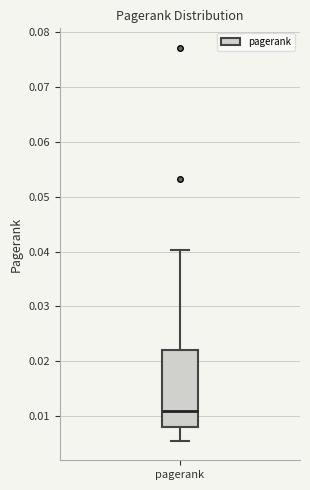

Transcribe this box plot: give where the median line is, the range the box spans, and where the two whiskers end, as read against the y-axis. The values are not printed on the chart, so give them approximately, as read against the axis.

median 0.011, box 0.008 to 0.022, whiskers 0.006 to 0.040